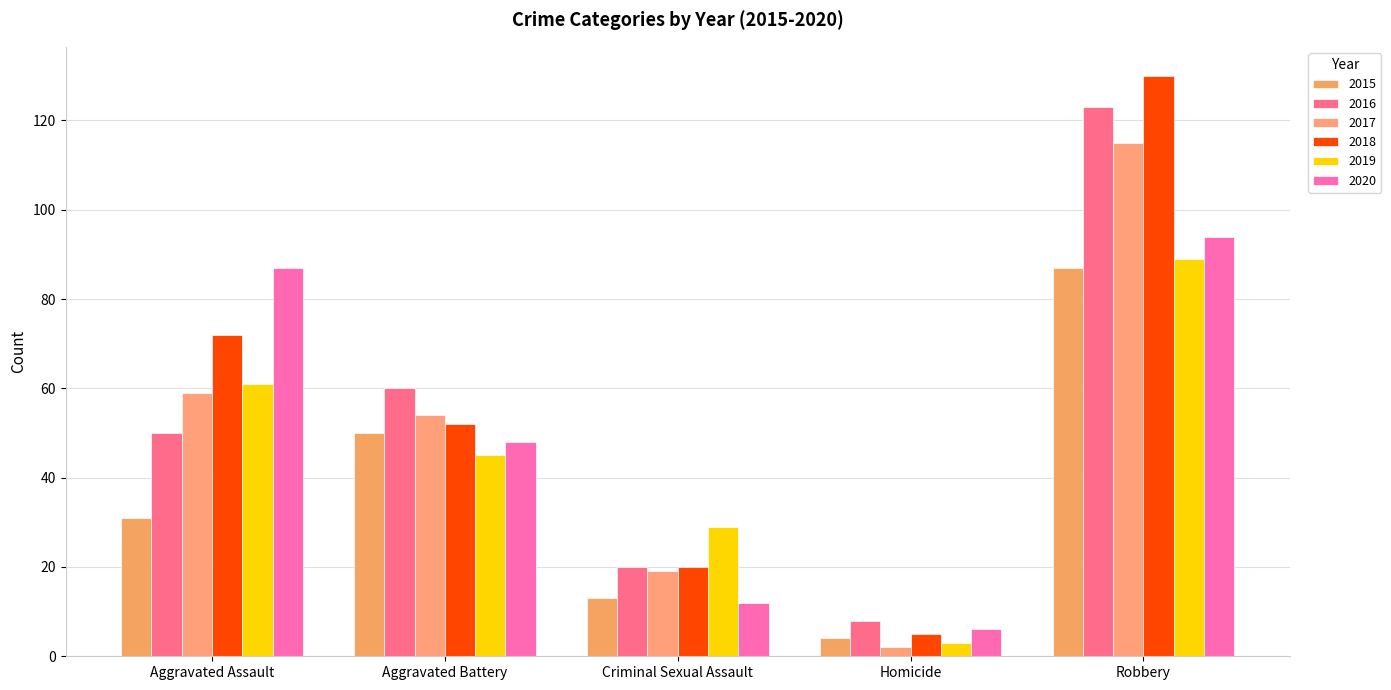

What is the smallest value displayed?

2